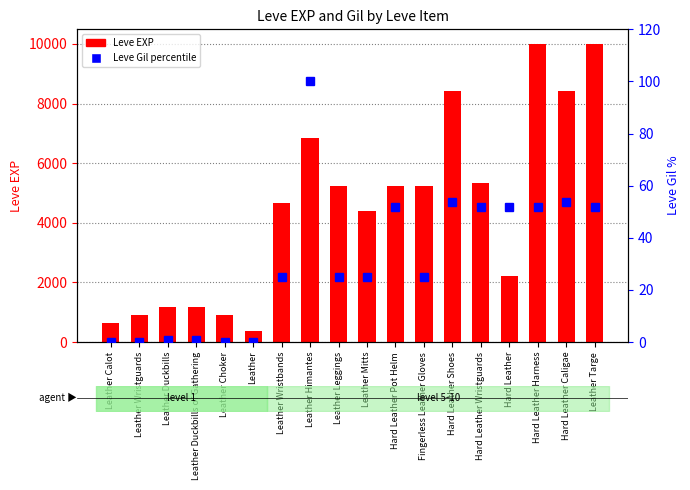

Rank the series at Hard Leather Wristguards from highest to lowest value.

Leve EXP, Leve Gil (percentile)